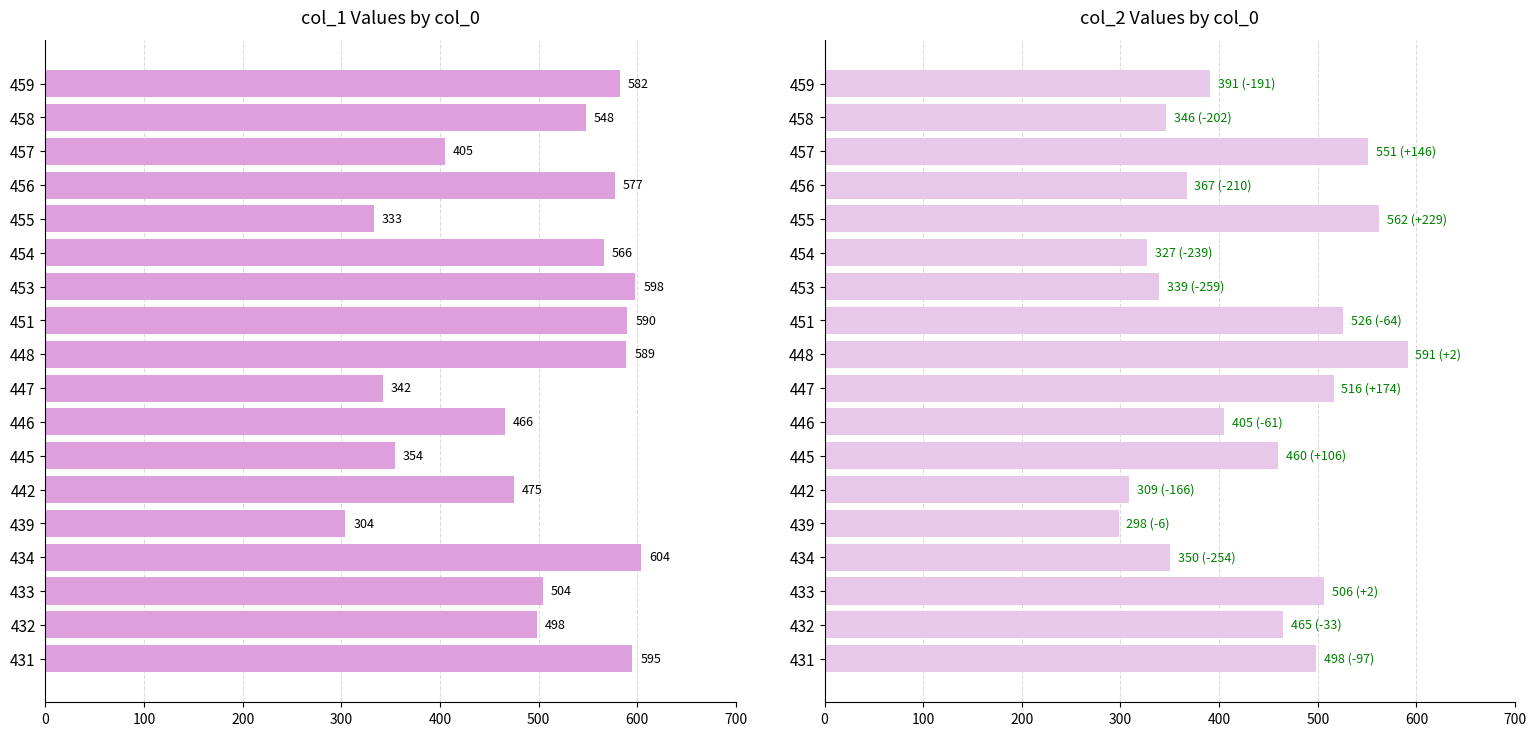

How many data points in col_2 are less than 460?

9